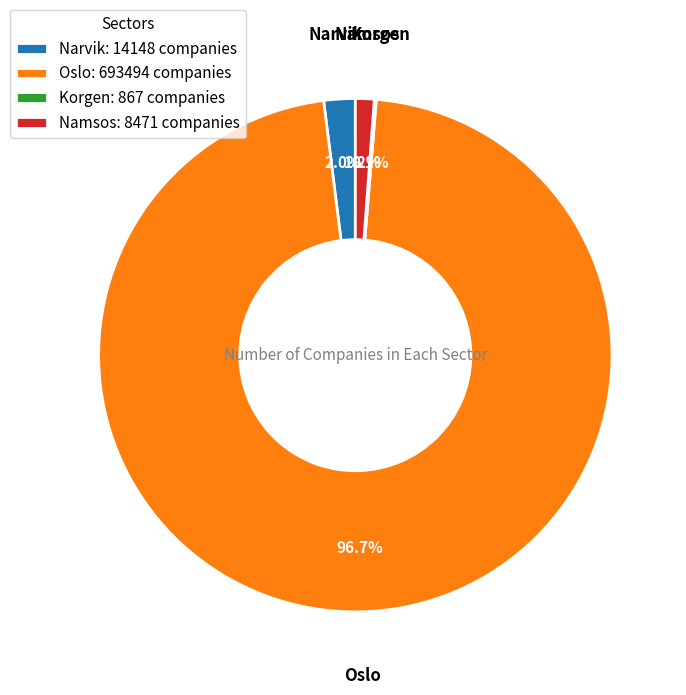

Which category has the biggest portion of the pie?

Oslo